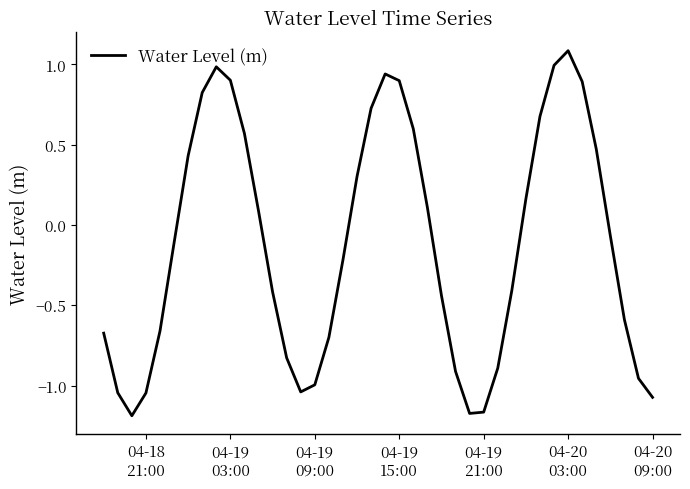

What is the difference between the maximum and minimum values?

2.3